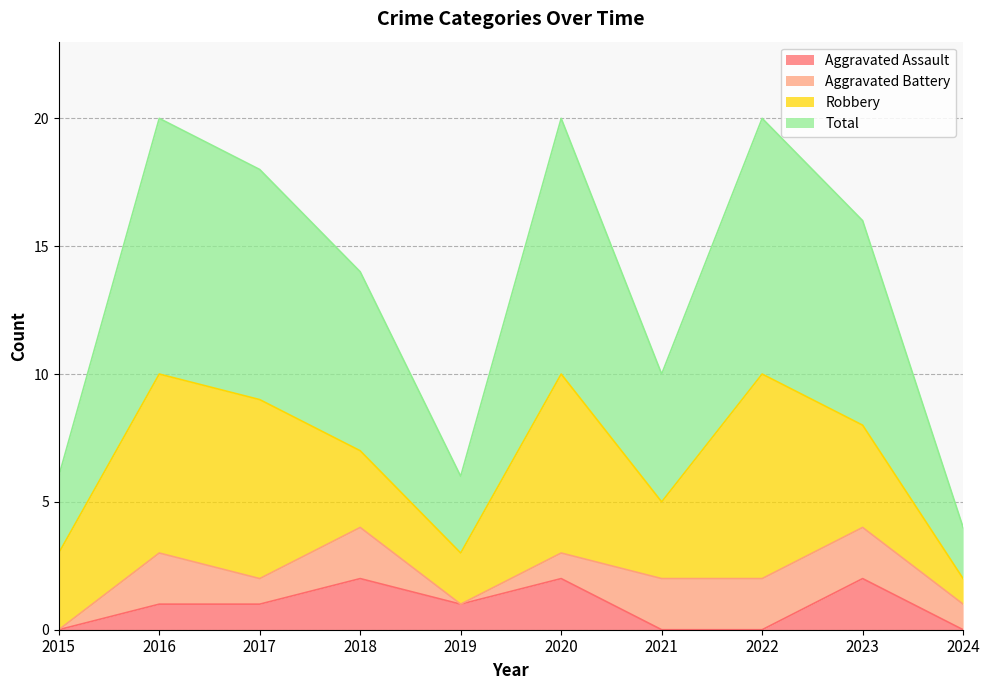

The value of Aggravated Assault at 2021 is 0. True or false?

True